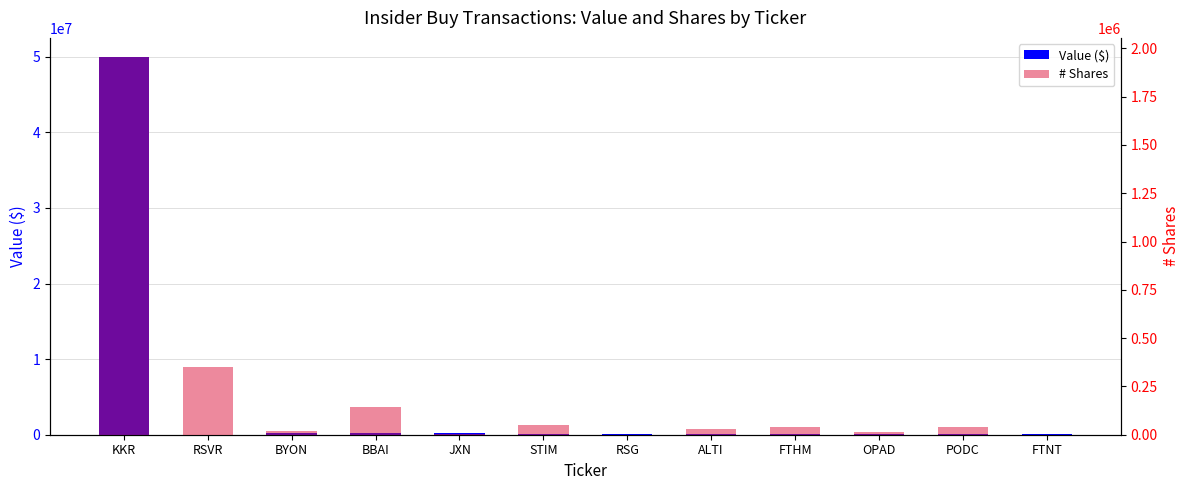

What position from the right is FTHM?

4